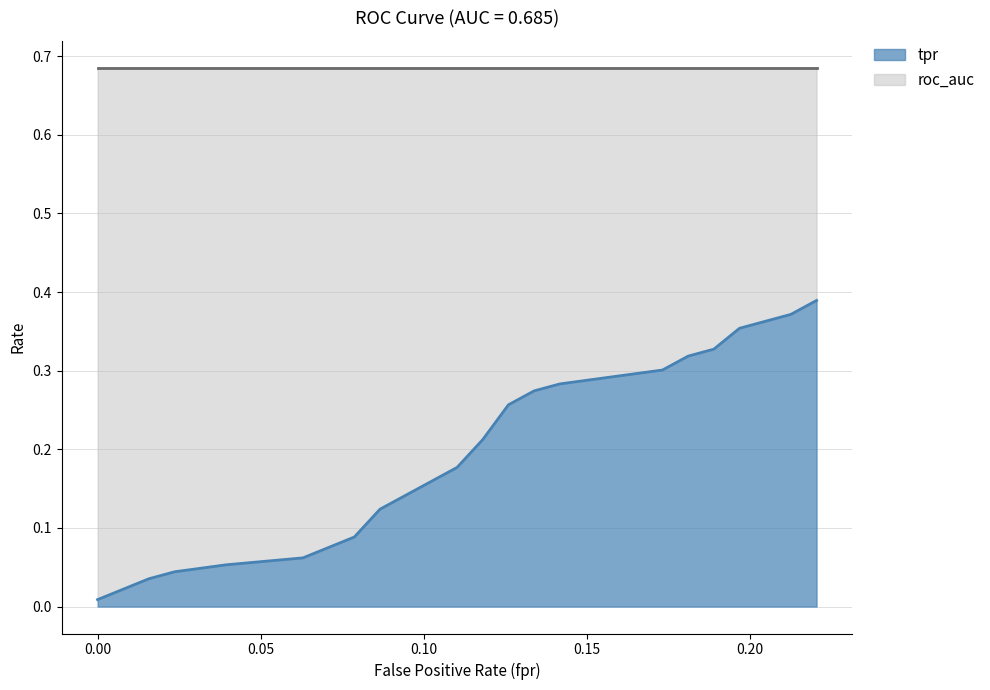

Does the chart have visible grid lines?

Yes